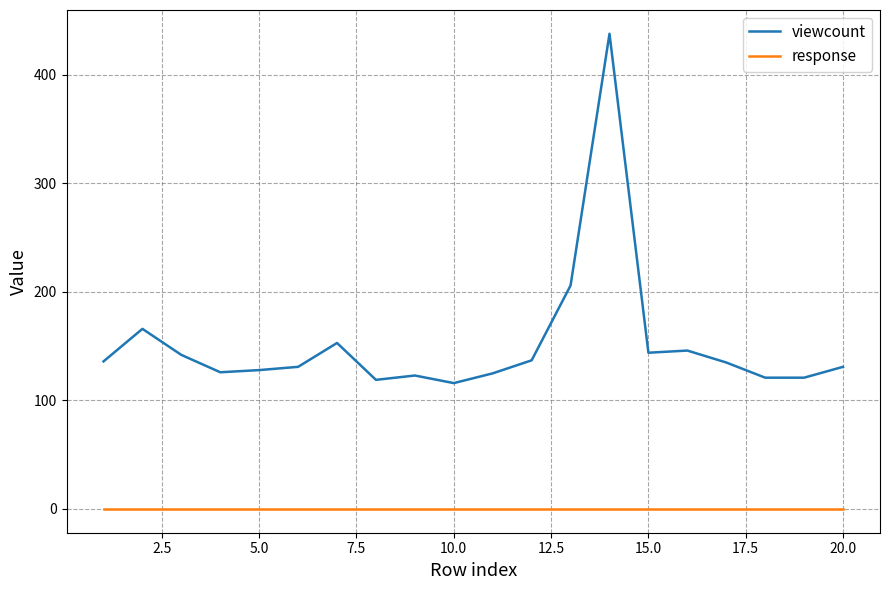

True or false: response and viewcount cross at least once.

False